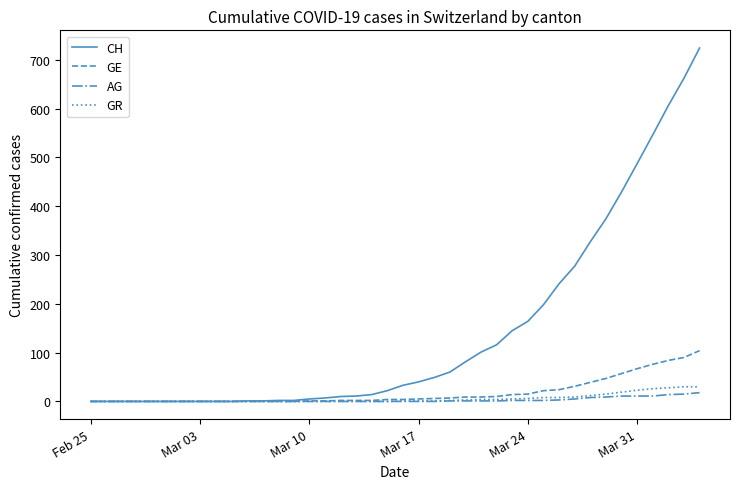

Which series has the widest spread of values?

CH